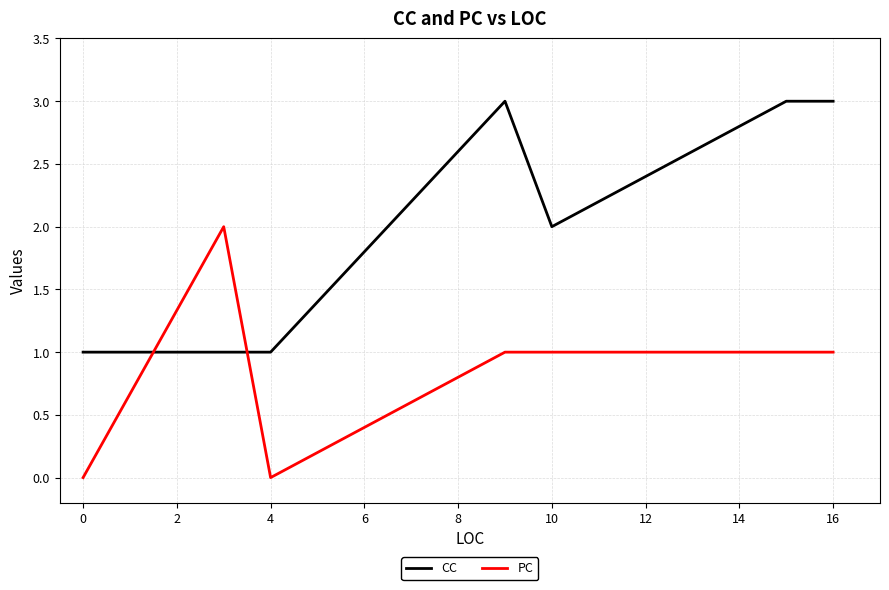

Which series has the largest total across all categories?

CC